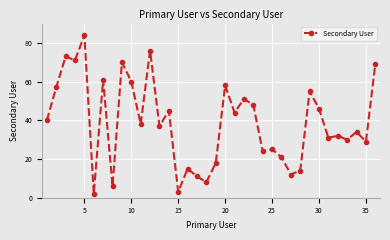

What is the difference between the maximum and minimum values?

82